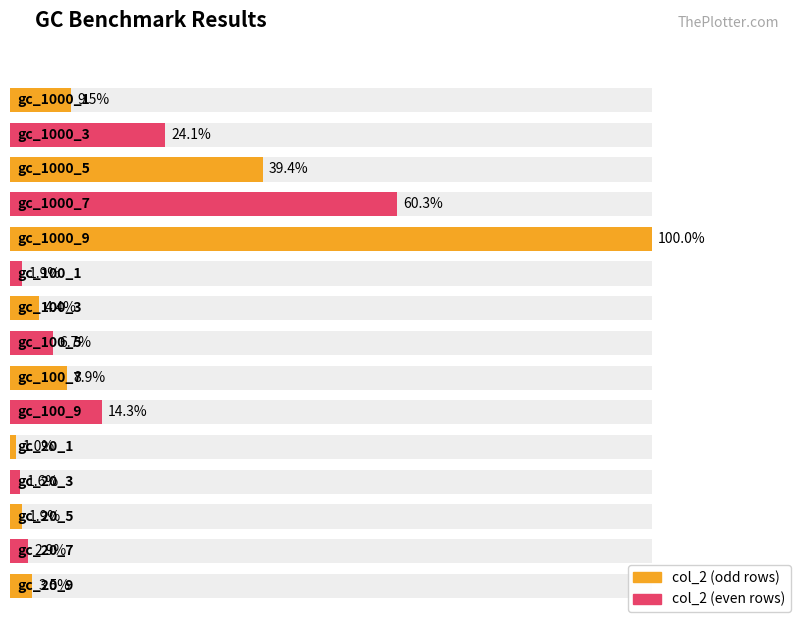

Approximately how many times larger is the value at gc_100_9 compared to gc_20_1?

15.0